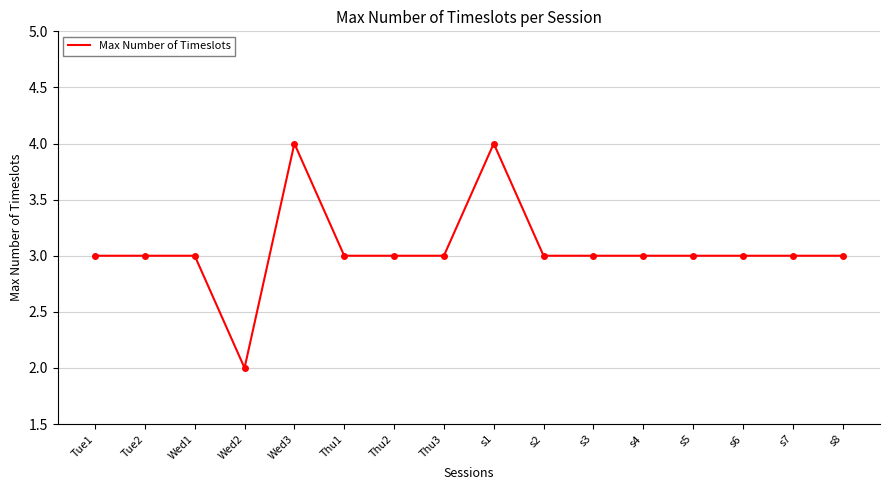

Approximately how many times larger is the value at Wed1 compared to s4?

1.0